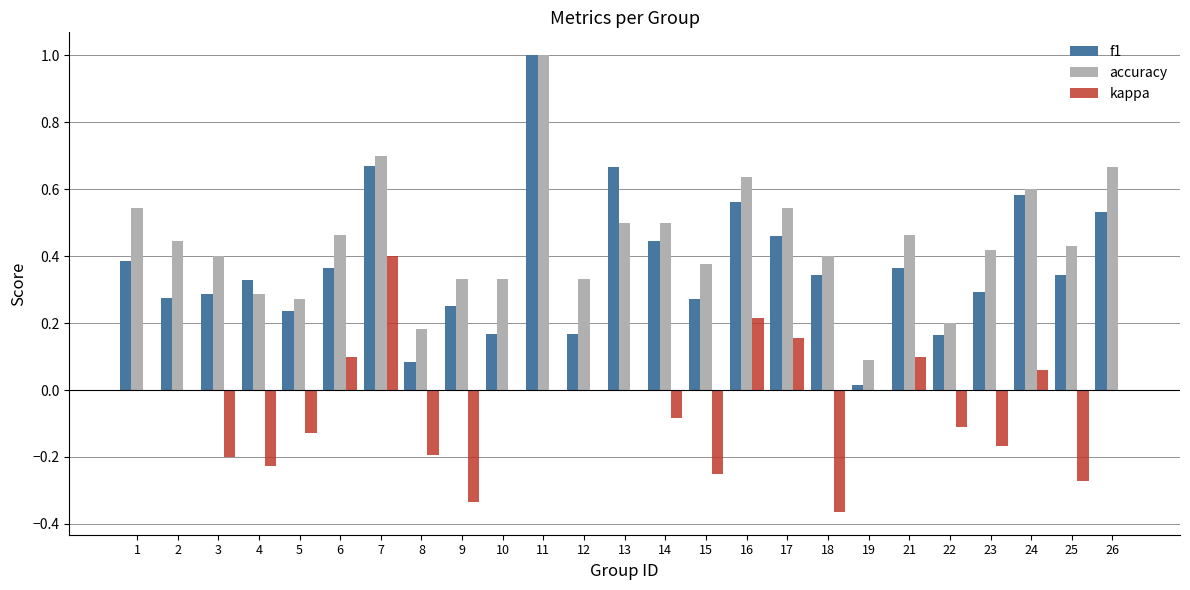

What are all the series names shown in the legend?

f1, accuracy, kappa